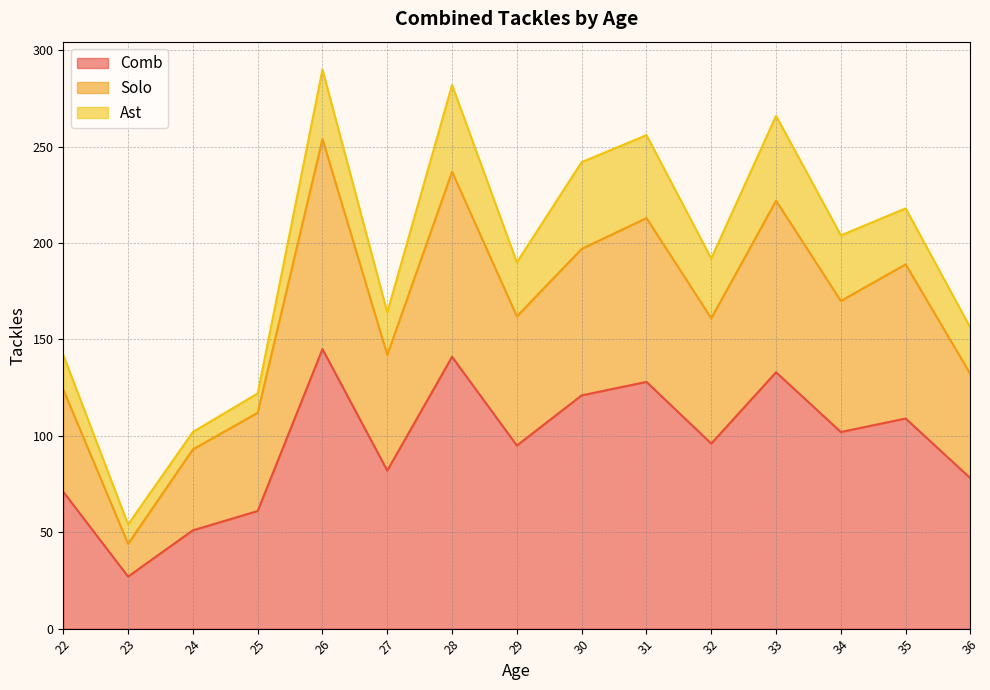

True or false: Comb and Solo cross at least once.

False